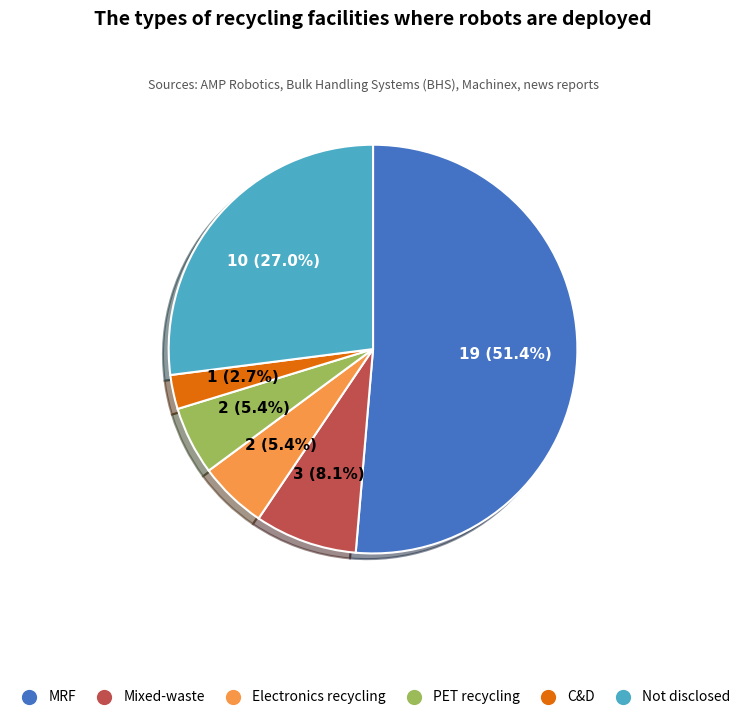

Count the number of slices in the pie.

6